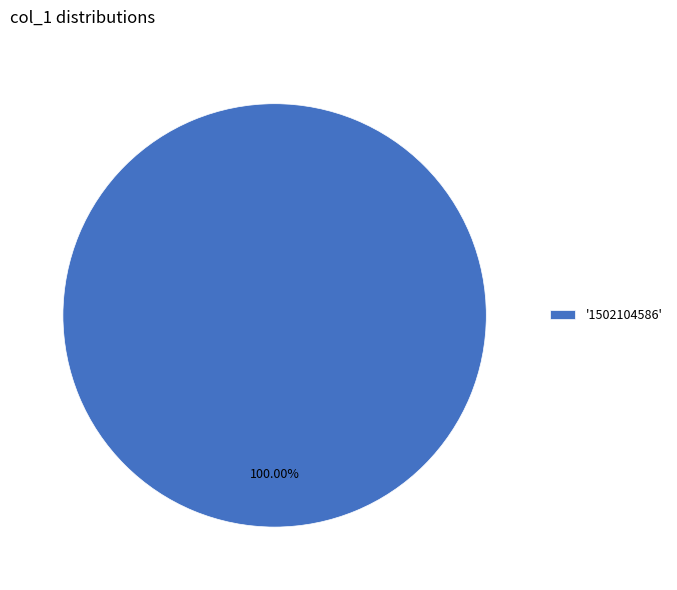

Which slice represents more than half of the pie?

'1502104586'